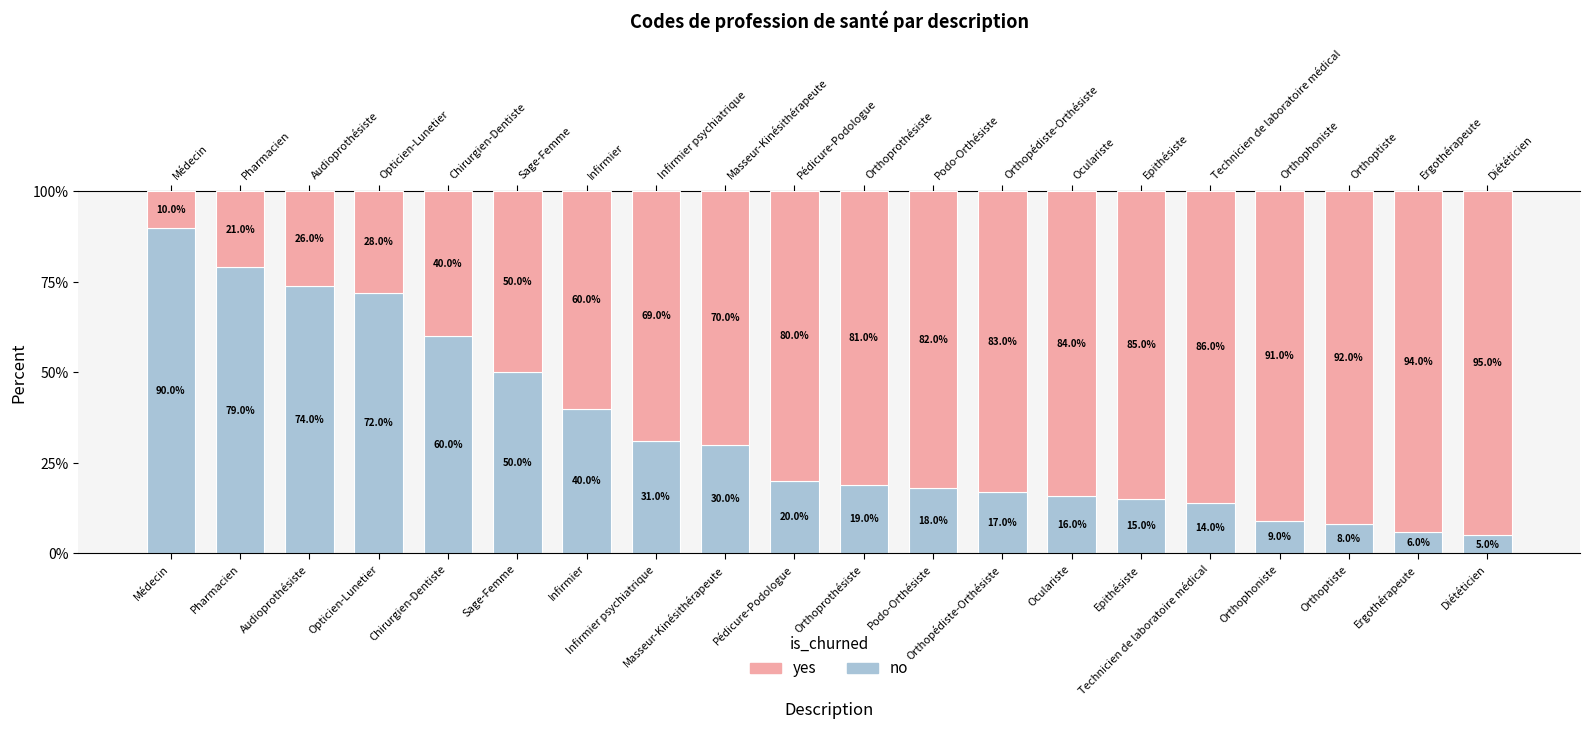

What is the sum of all no values?

673.0